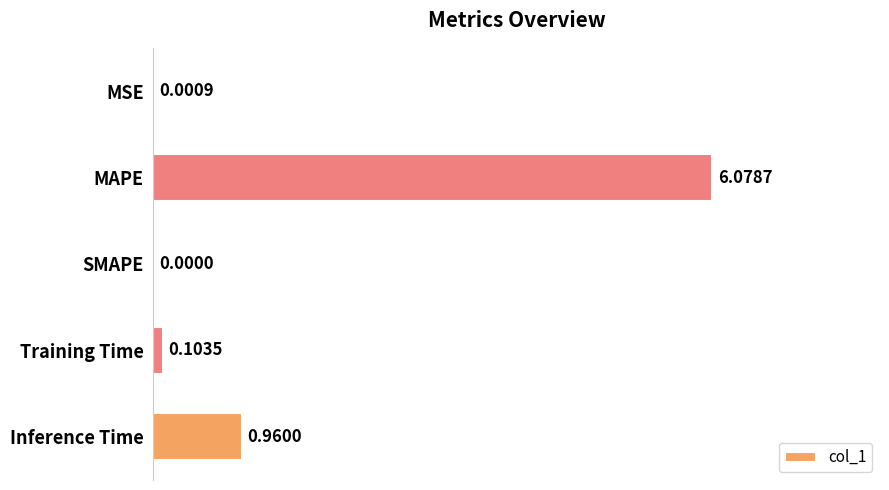

Are the bars horizontal?

Yes